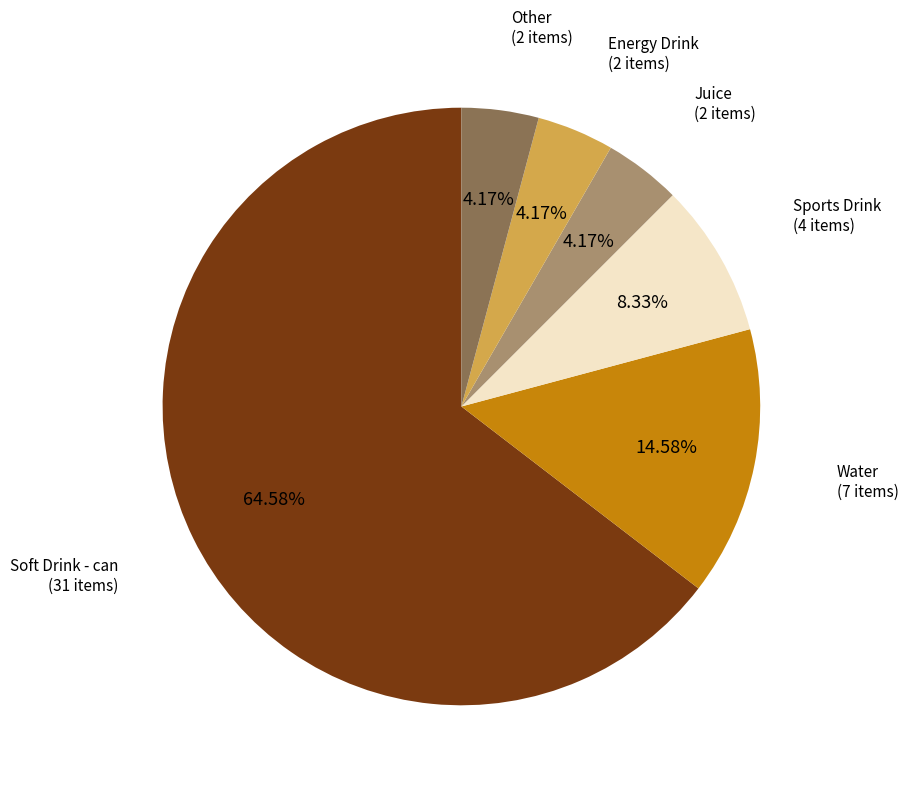

Does any single category account for the majority?

Yes